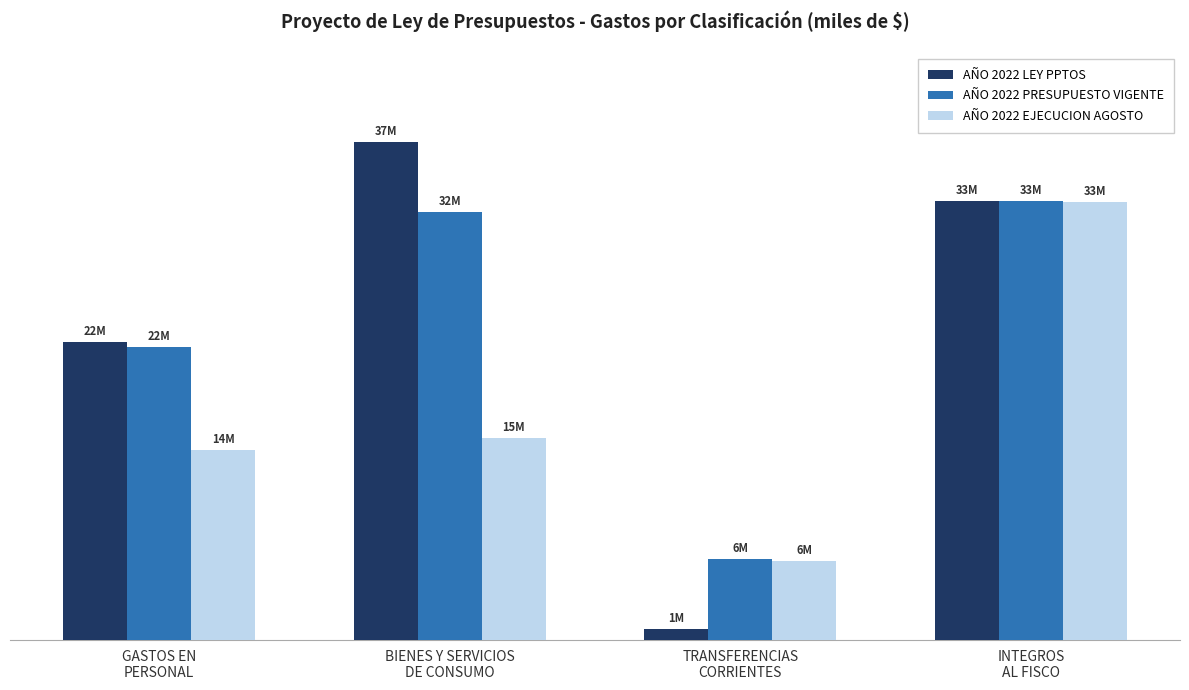

What is the value of the AÑO 2022 LEY PPTOS bar at the 4th from the left?

32857275